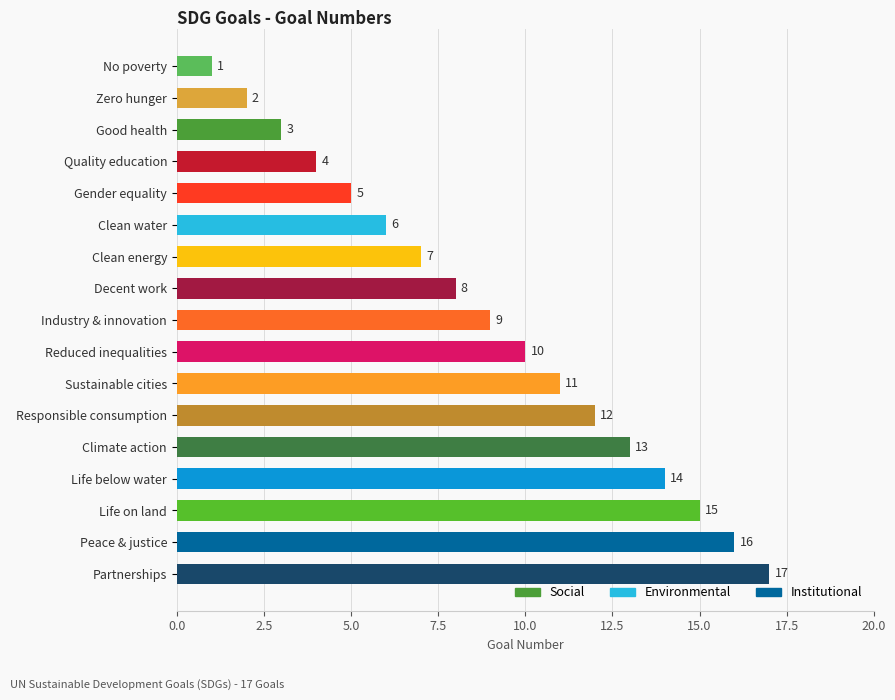

What is the label of the 1st bar from the top?

No poverty